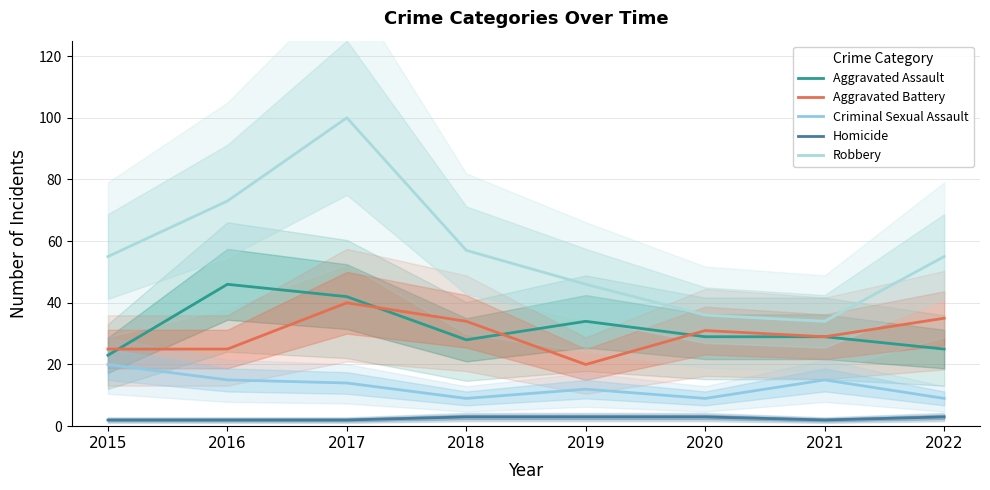

How many categories are shown in the chart?

8